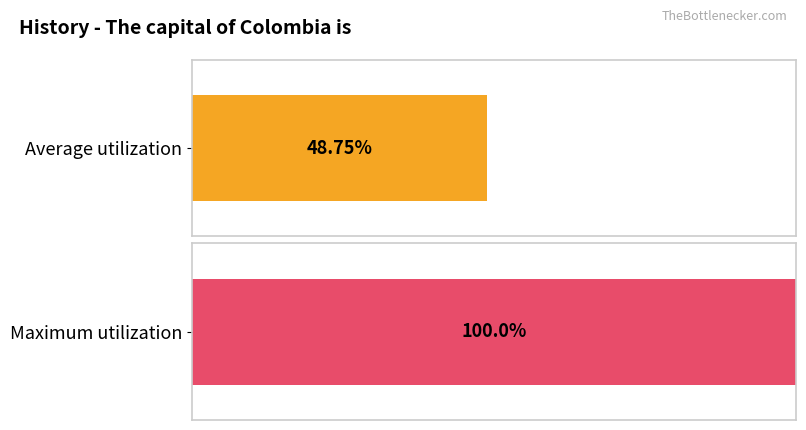

Are the bars horizontal?

Yes